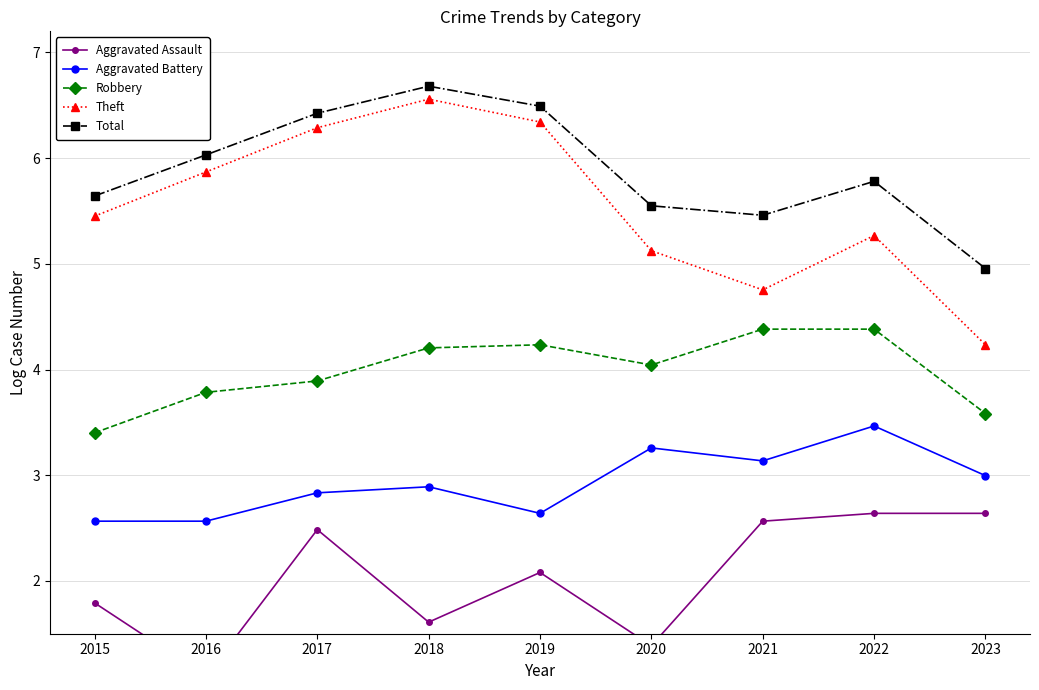

Where does the Total series first go above 5?

2015